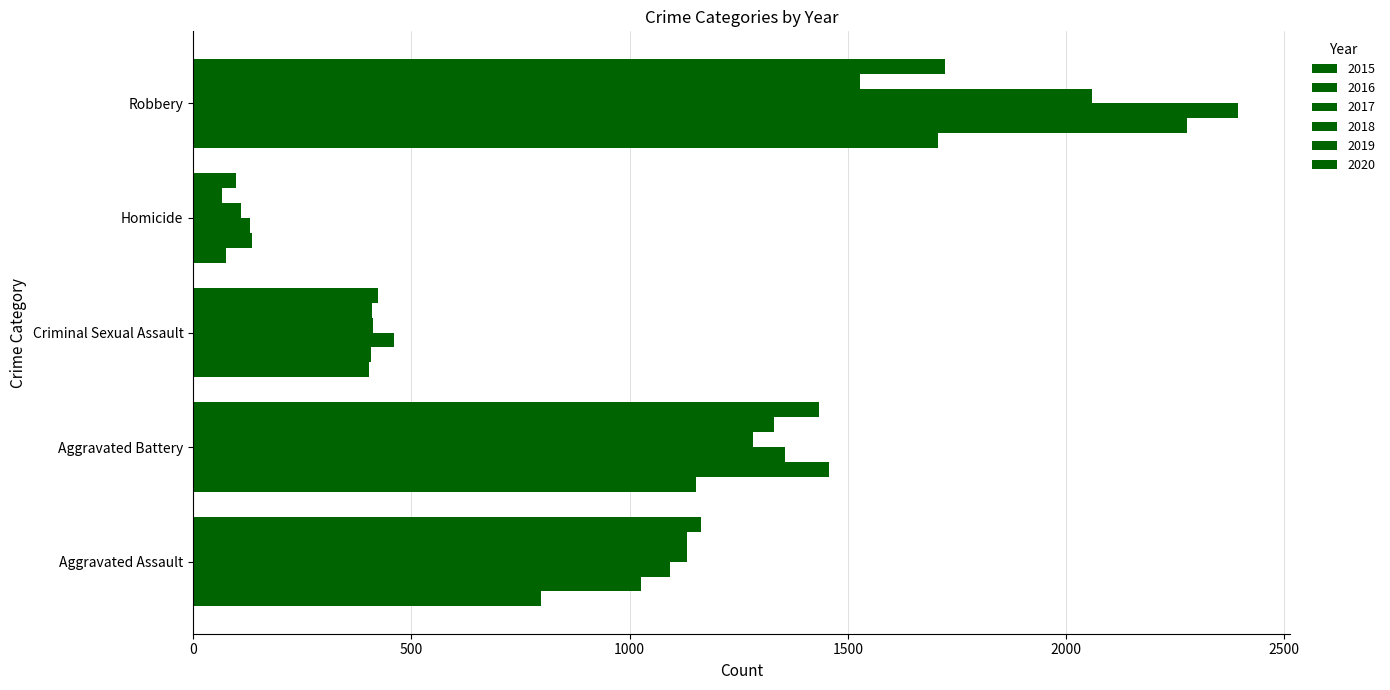

How many data points does each series have?

5